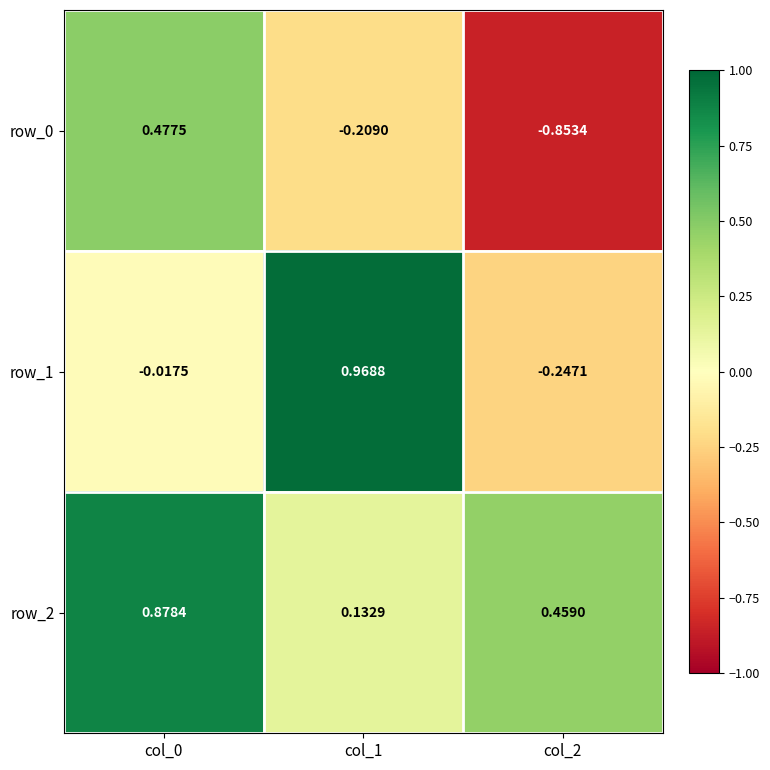

Which series has the widest spread of values?

row_0